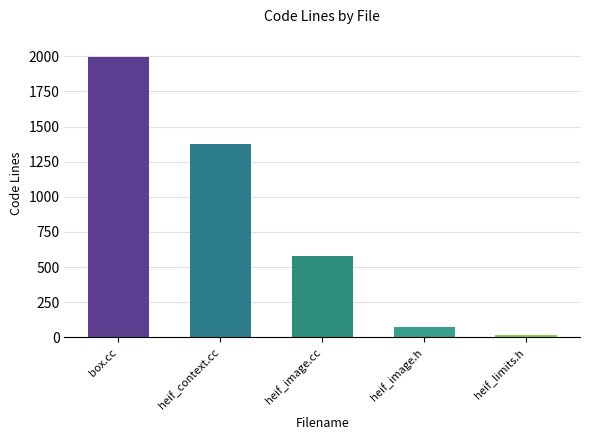

Is it true that the value at heif_image.cc is 582?

True